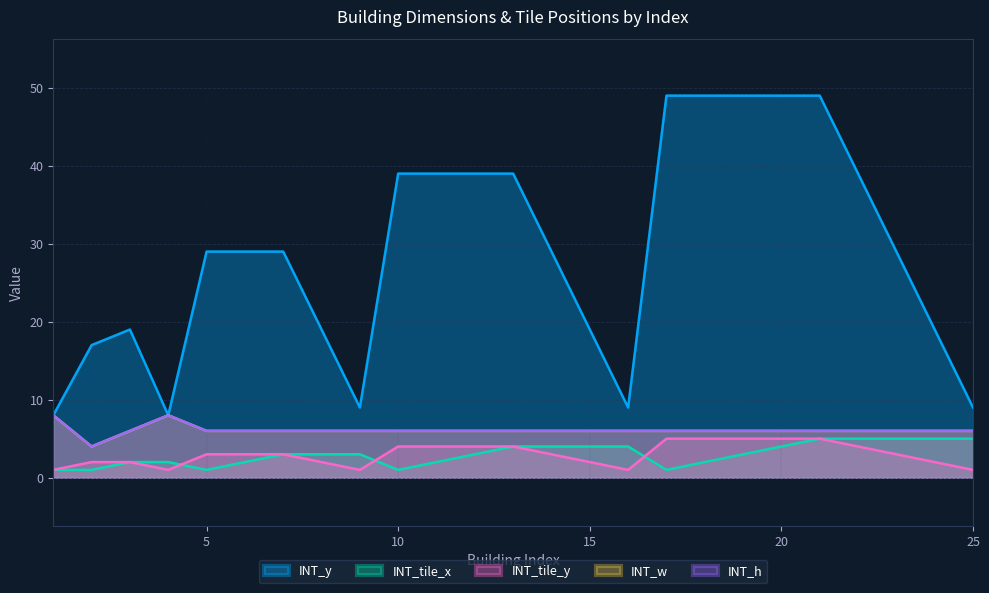

List the labels in order of INT_y value, smallest first.

1, 4, 9, 16, 25, 2, 3, 8, 15, 24, 5, 6, 7, 14, 23, 10, 11, 12, 13, 22, 17, 18, 19, 20, 21